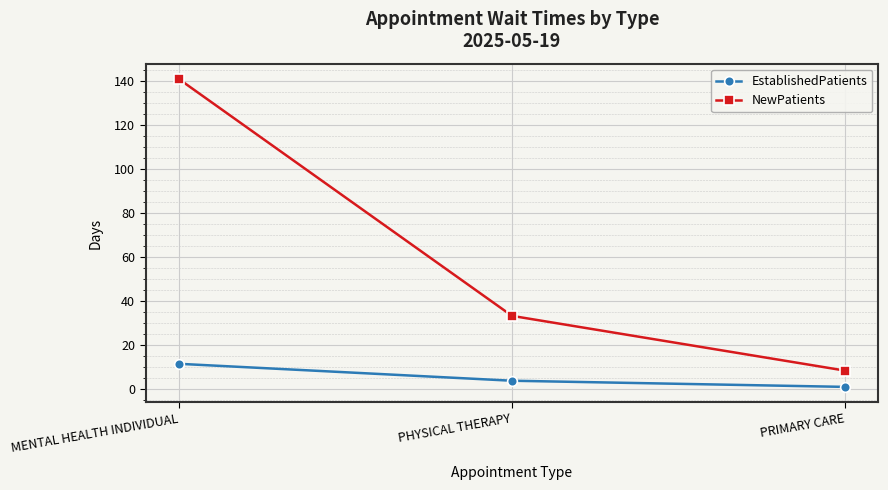

What is the value of the NewPatients point at the 1st from the left?

141.0